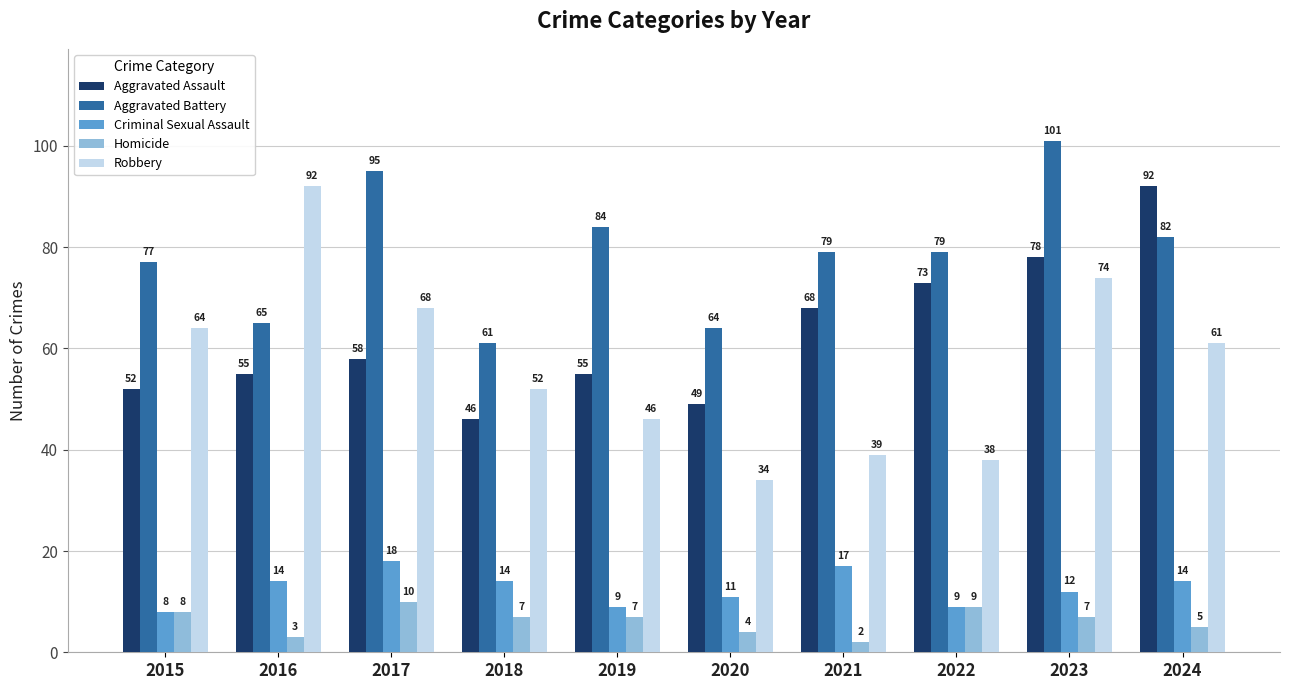

What is the minimum value for Aggravated Assault?

46